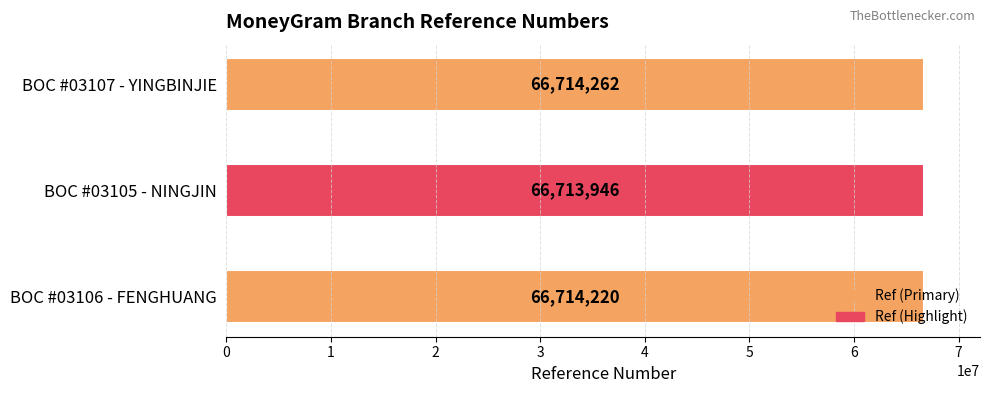

Rank the categories by value from highest to lowest.

BOC #03107 - YINGBINJIE, BOC #03106 - FENGHUANG, BOC #03105 - NINGJIN